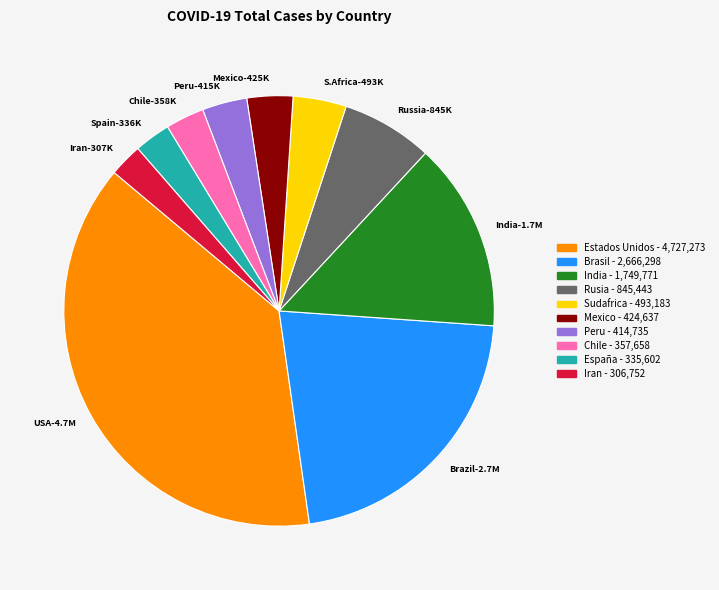

Which has a higher value, Brazil-2.7M or Mexico-425K?

Brazil-2.7M